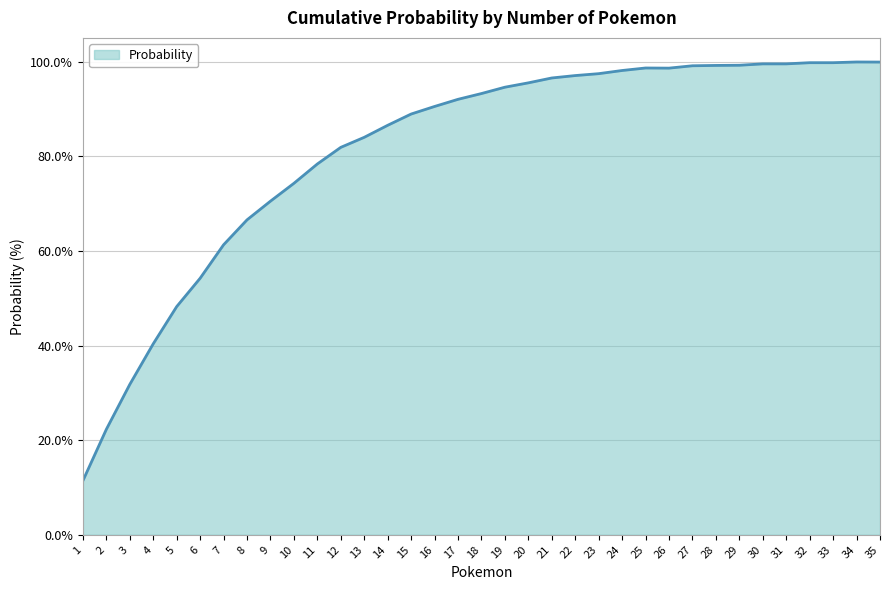

Which label corresponds to the smallest value in the chart?

1